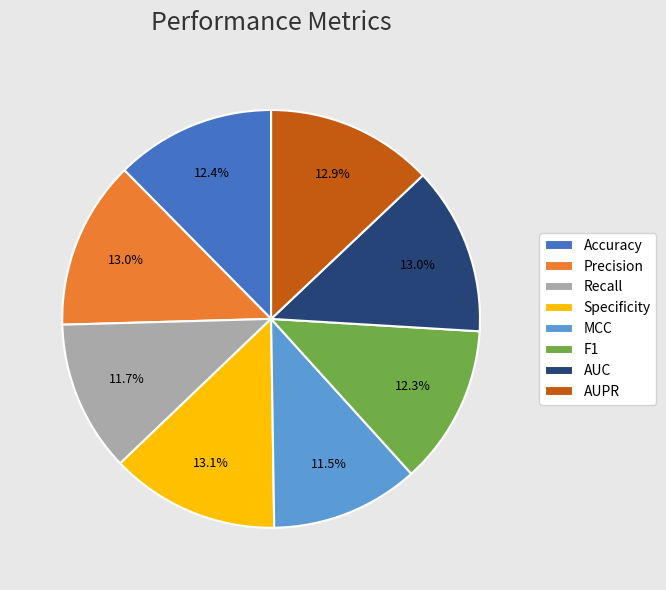

To the nearest percent, what portion does Recall represent?

12%